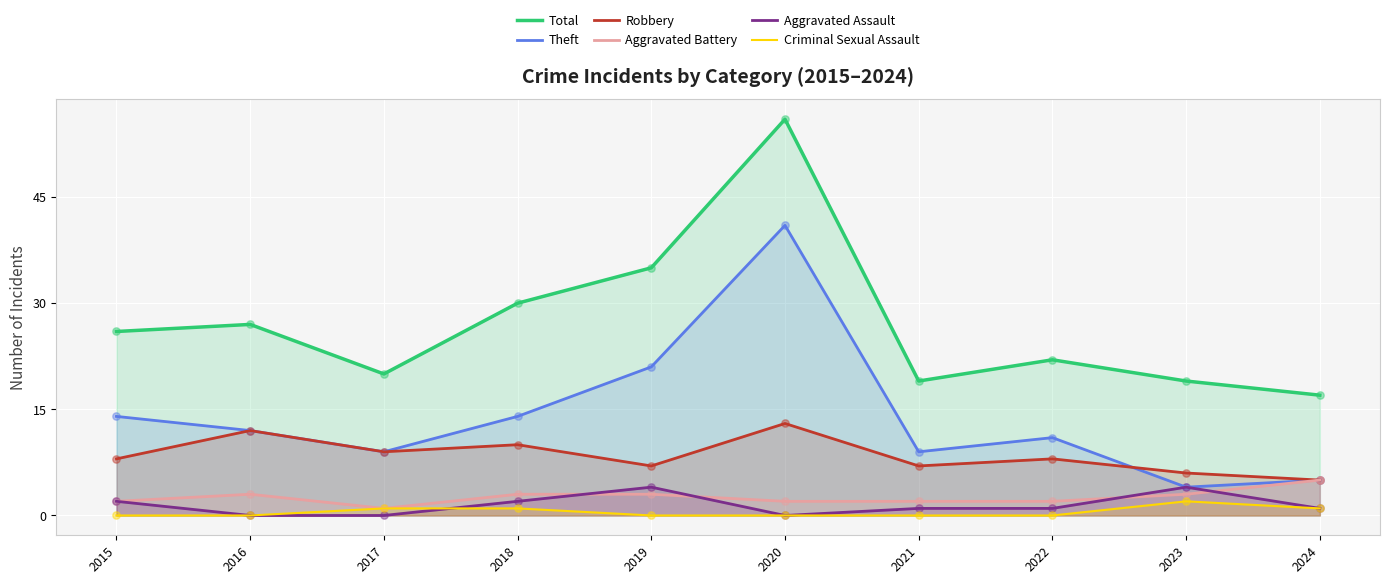

Which series has the widest spread of Y values?

Total